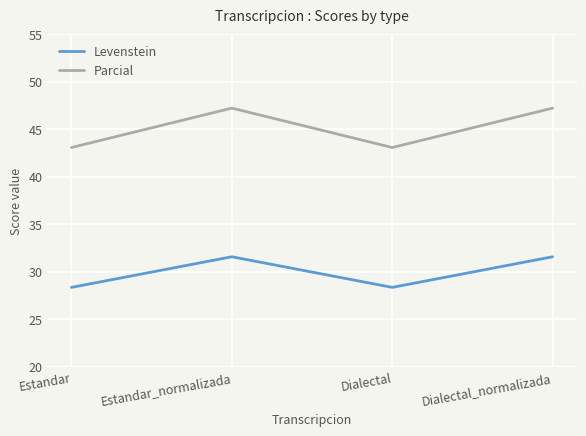

What is the approximate value of Levenstein at Dialectal?

28.4